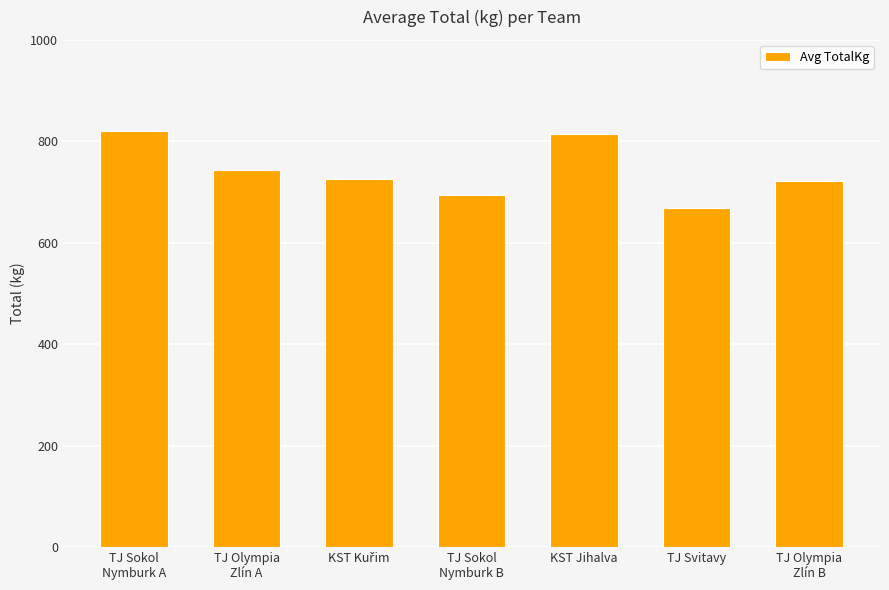

Reading left to right, what are all the values shown in this chart?

820.6	743.1	726.2	693.8	815.0	668.1	721.9